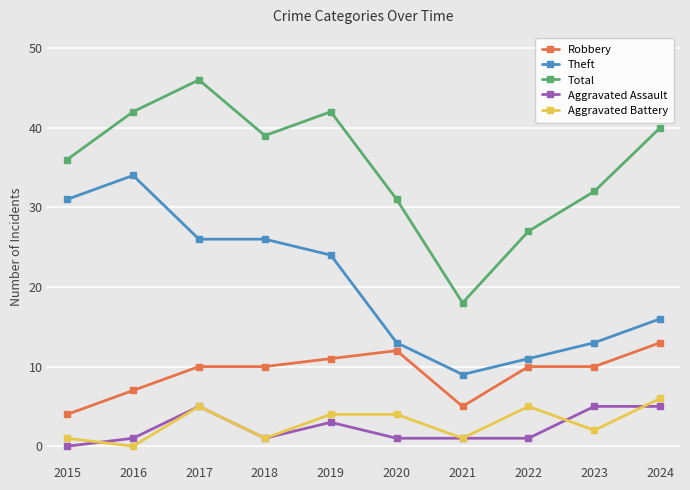

At which category does Aggravated Assault reach its first local peak?

2017